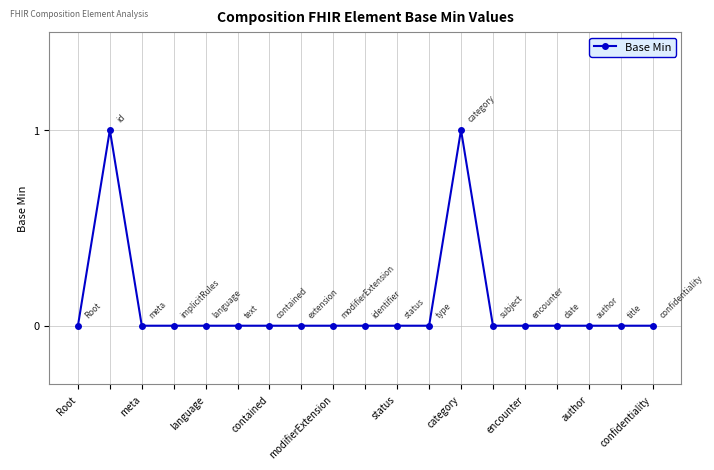

Reading left to right, transcribe all the data shown in this chart.

0	1	0	0	0	0	0	0	0	0	0	0	1	0	0	0	0	0	0